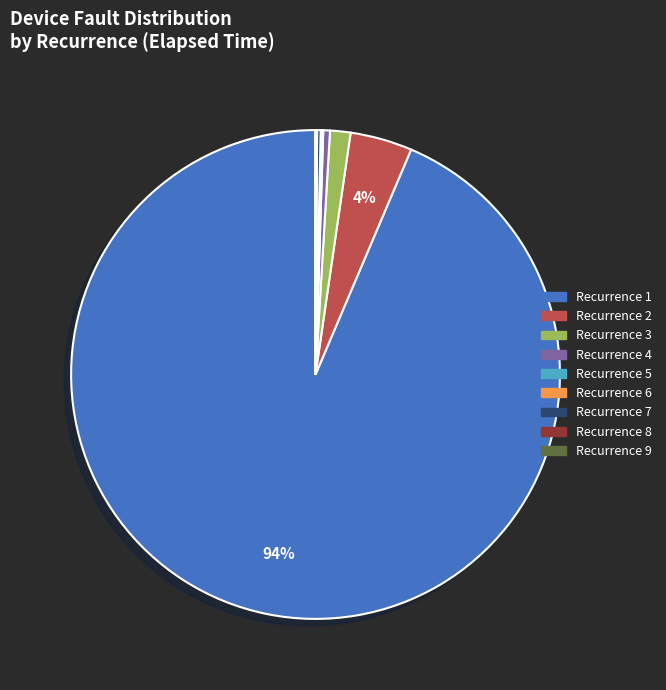

Is there a majority slice in this chart?

Yes